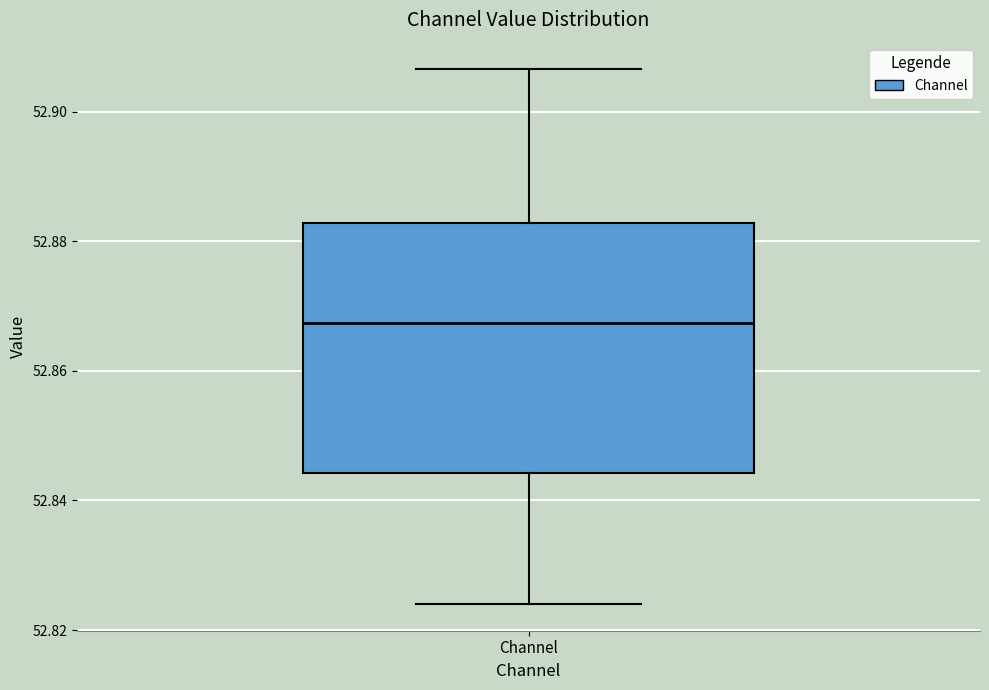

Where does the median line of the box for Channel sit on the y-axis? The values are not printed on the chart, so give them approximately, as read against the axis.

52.868